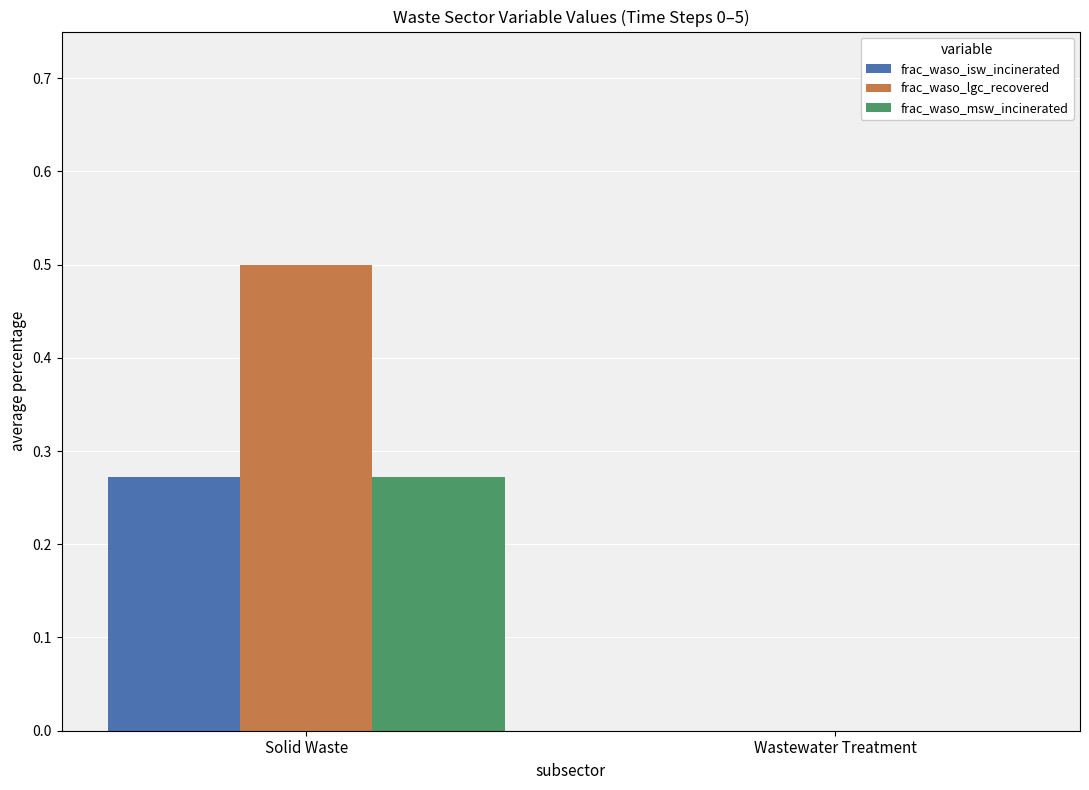

The frac_waso_lgc_recovered series shows 0.0 at Wastewater Treatment. True or false?

True